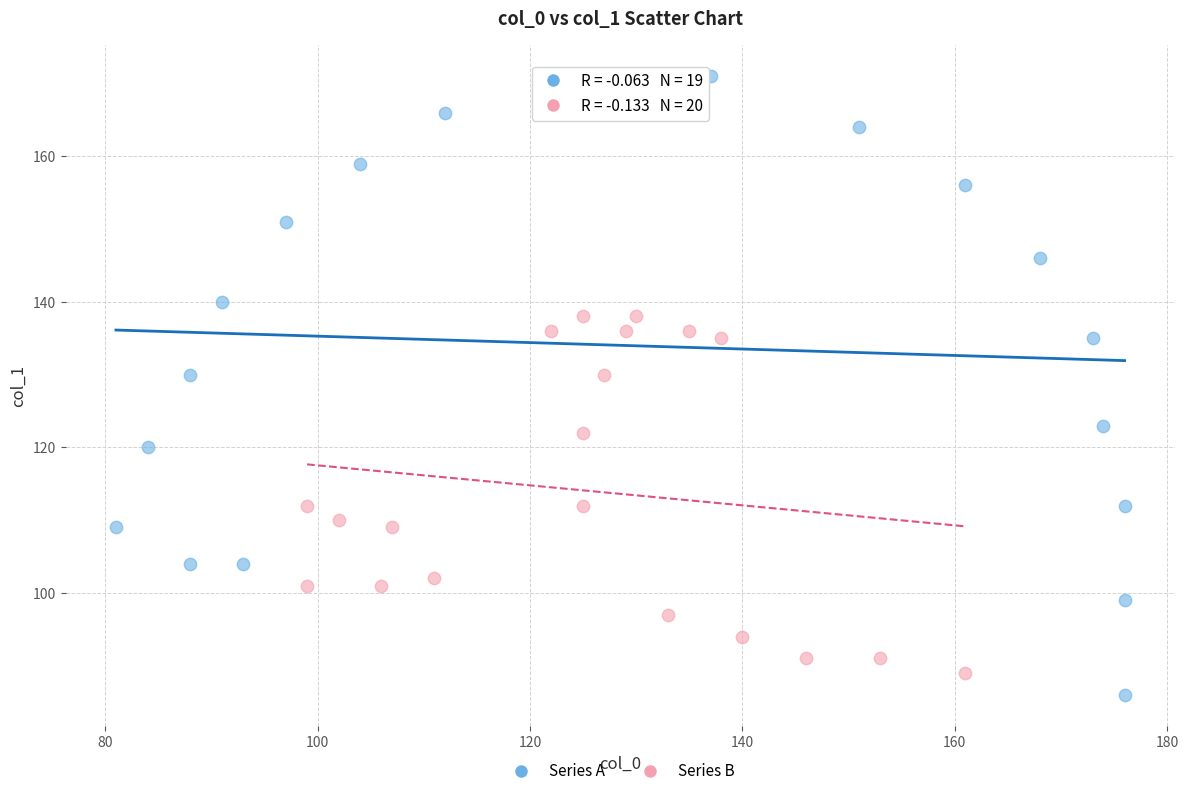

Which series has the widest spread of Y values?

Series A